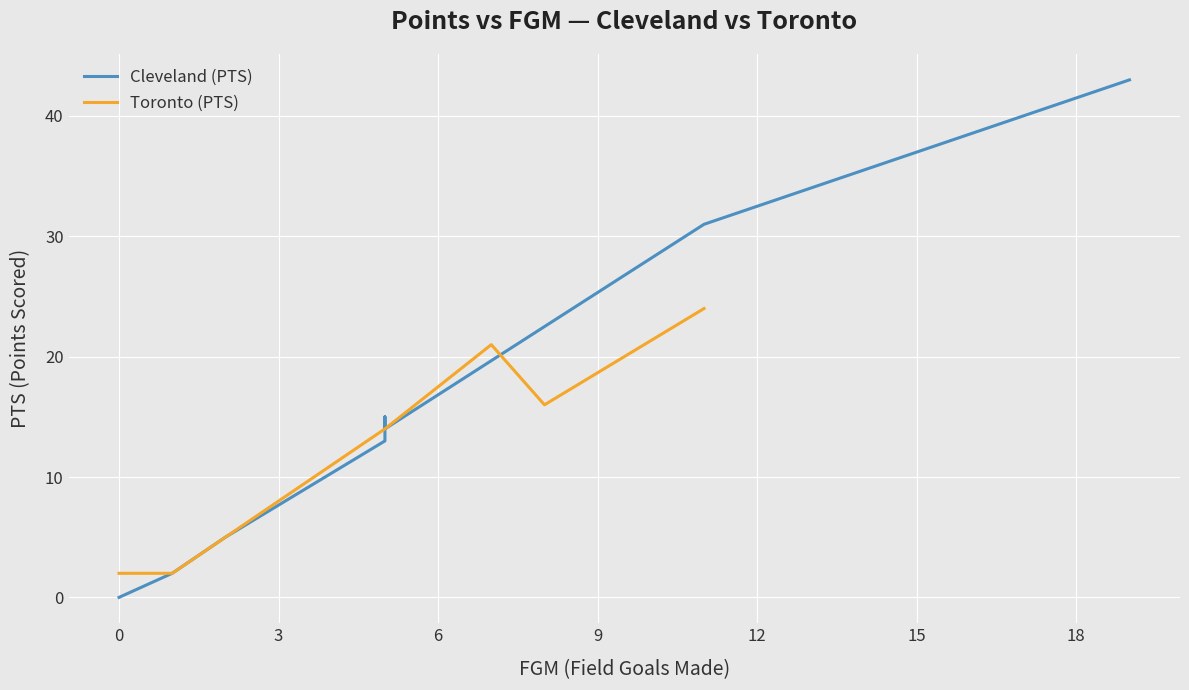

Rank the series by their average value, from lowest to highest.

Toronto (PTS), Cleveland (PTS)